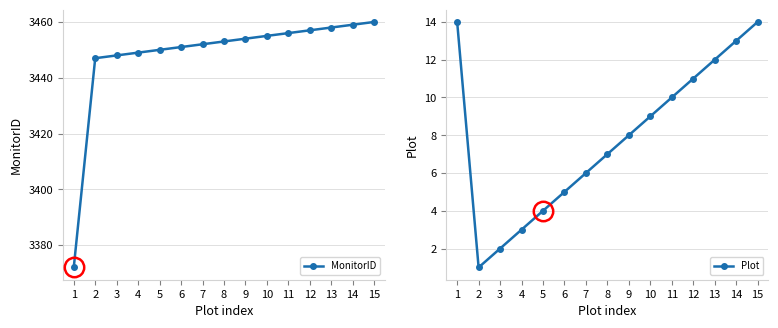

What is the difference between the maximum and minimum values in the MonitorID series?

88